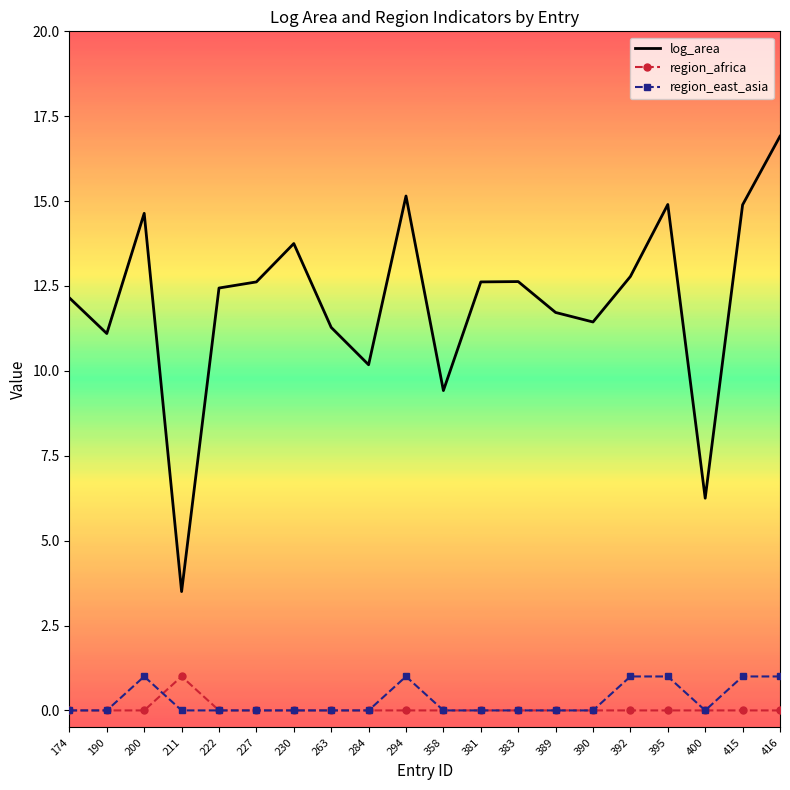

Which series changed the most between 390 and 416?

log_area